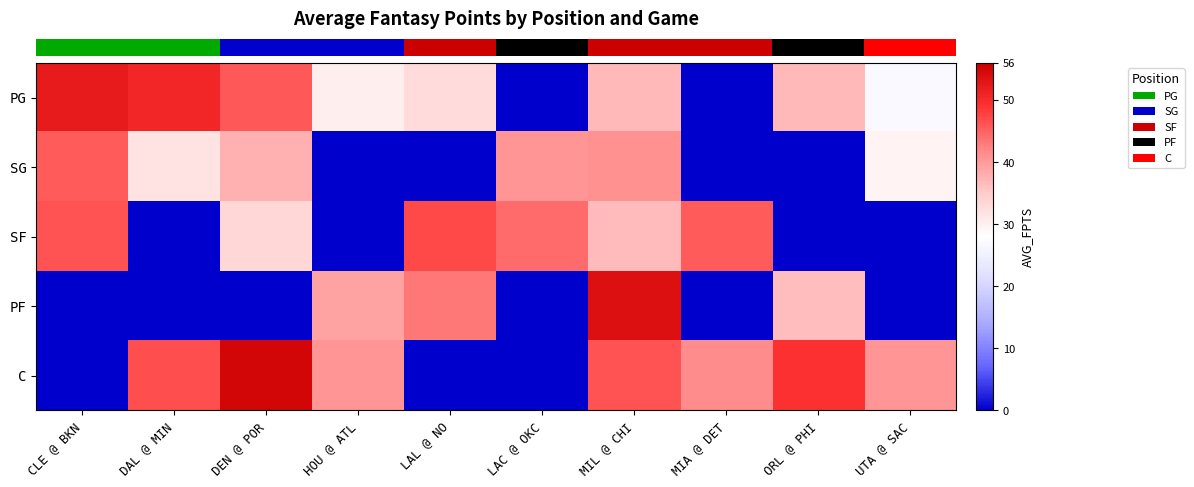

How many distinct data groups are displayed?

5